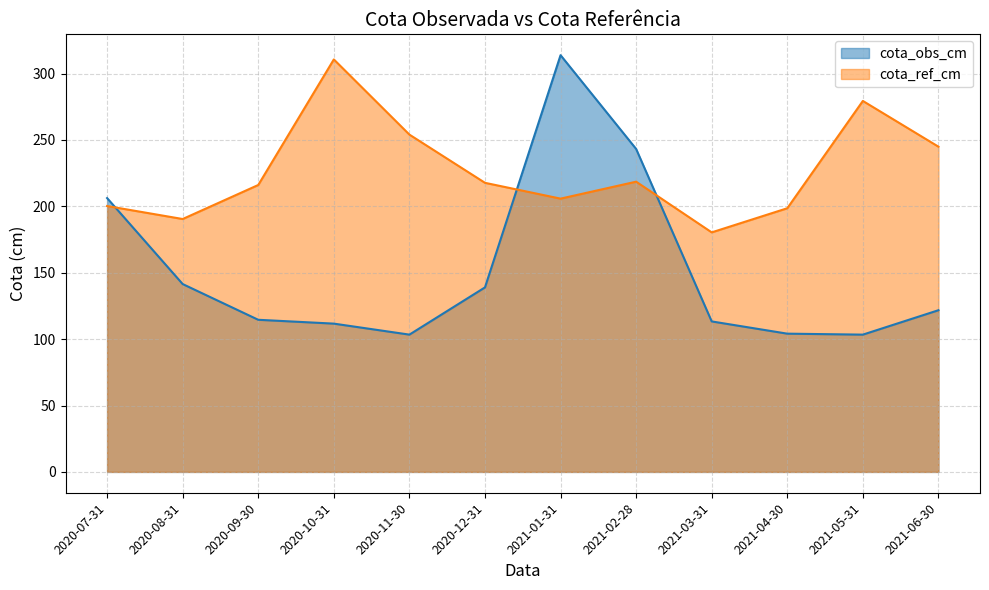

Between 2020-10-31 and 2020-11-30, which series saw the biggest shift?

cota_ref_cm